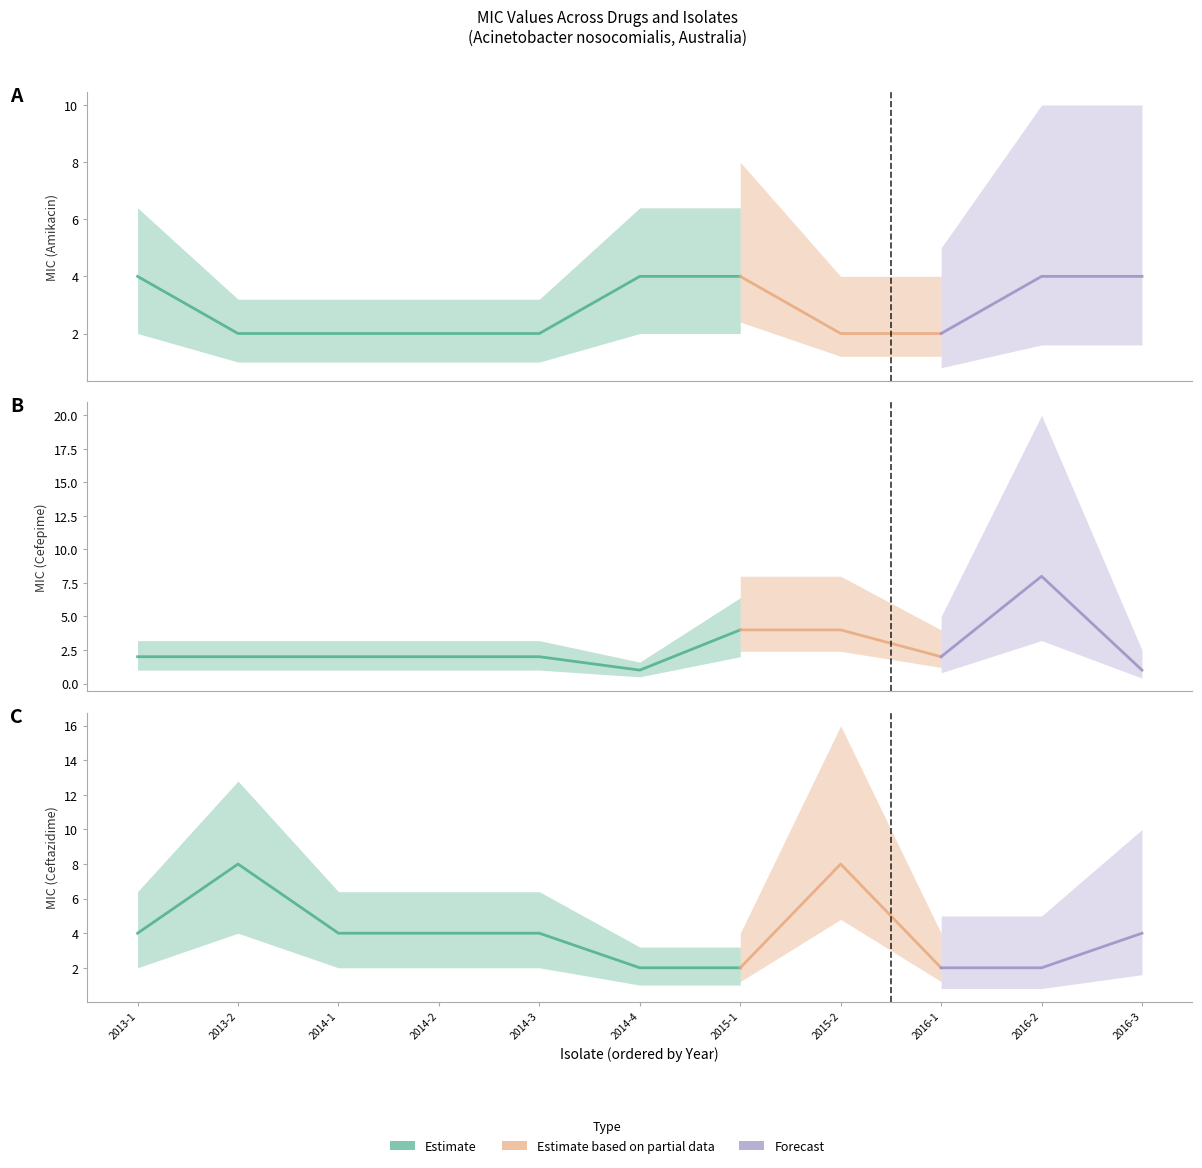

At which label does Amikacin reach its minimum?

2013-2